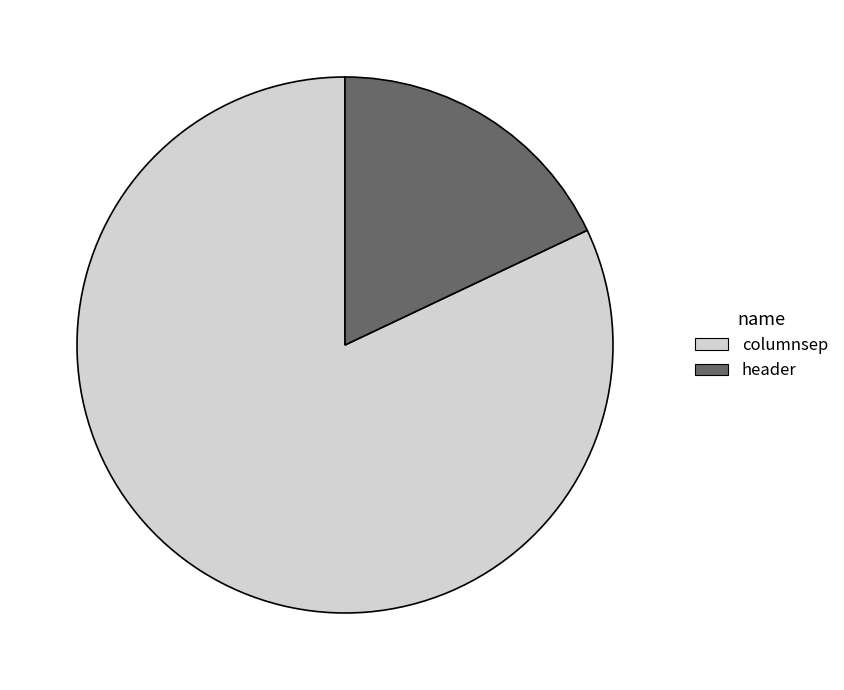

The header slice represents 18% of the pie. True or false?

True